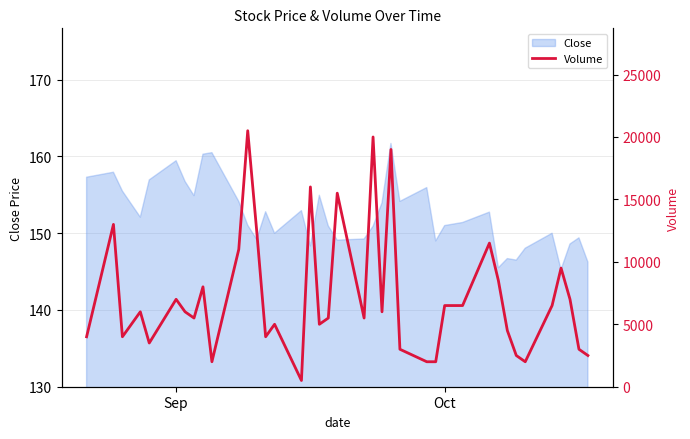

Is it true that Close equals 151.0 at Oct?

True